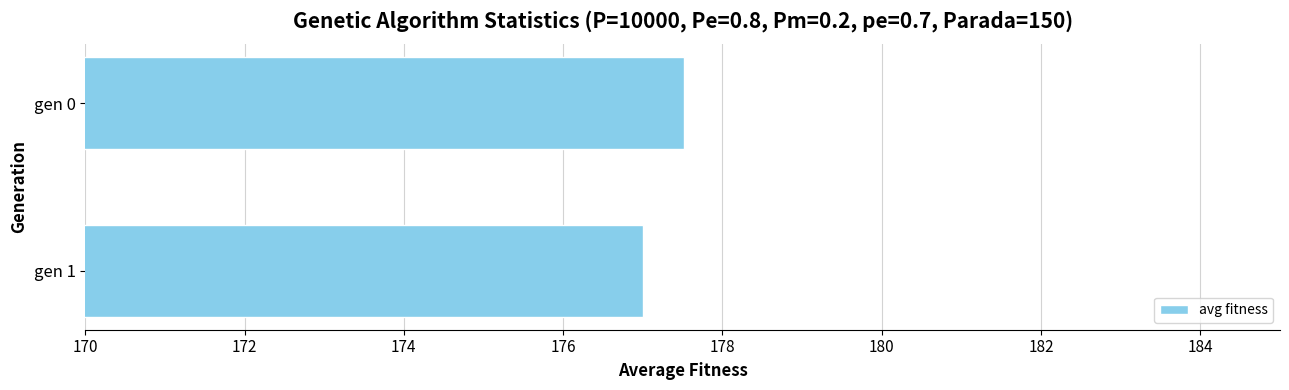

The value at gen 0 is 177.5. True or false?

True